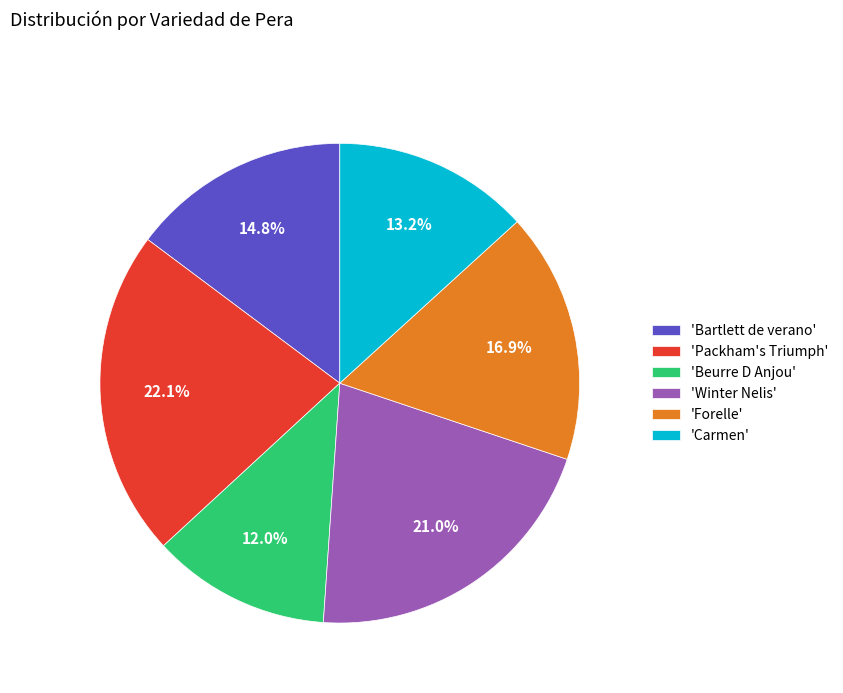

Rank the categories by value from lowest to highest.

'Beurre D Anjou', 'Carmen', 'Bartlett de verano', 'Forelle', 'Winter Nelis', 'Packham's Triumph'